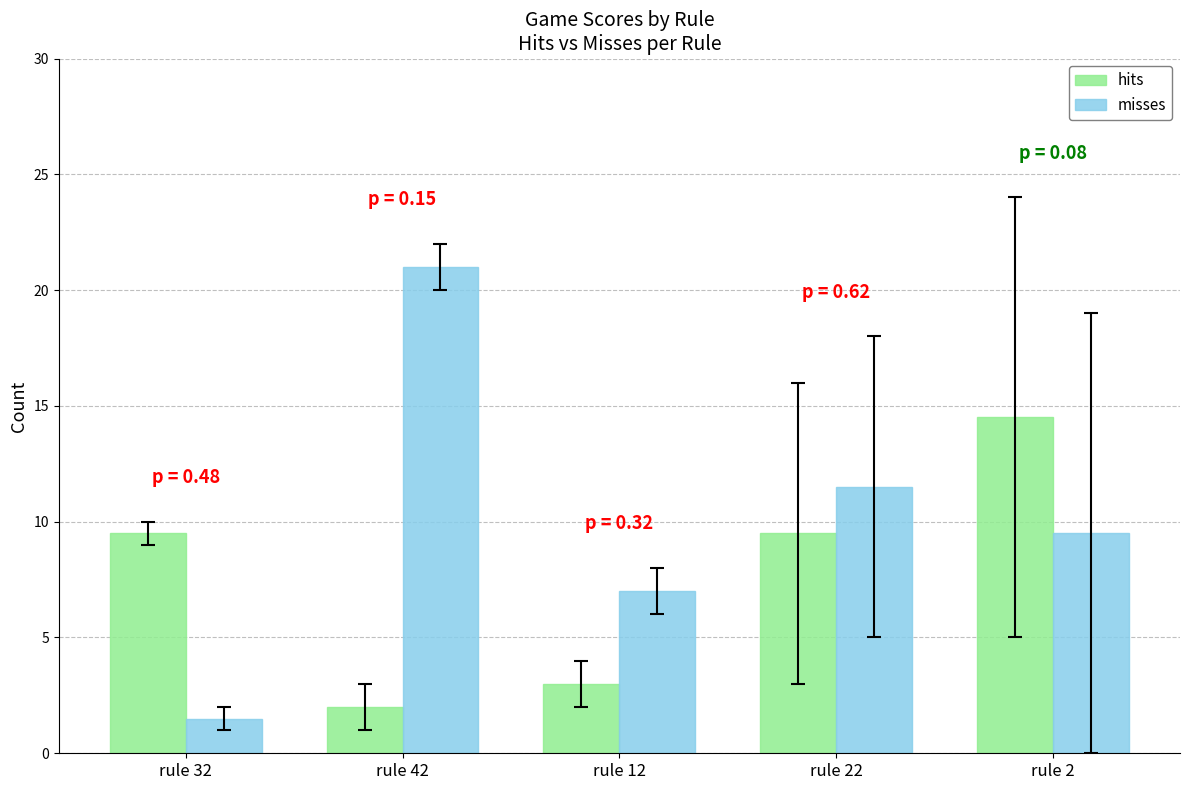

Is it true that hits equals 3.0 at rule 42?

False